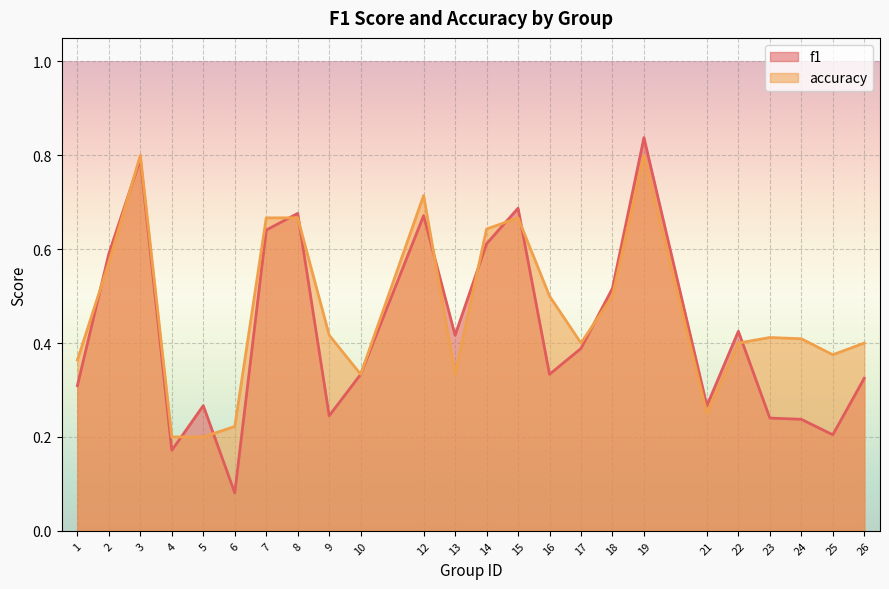

How many lines are shown in the chart?

2